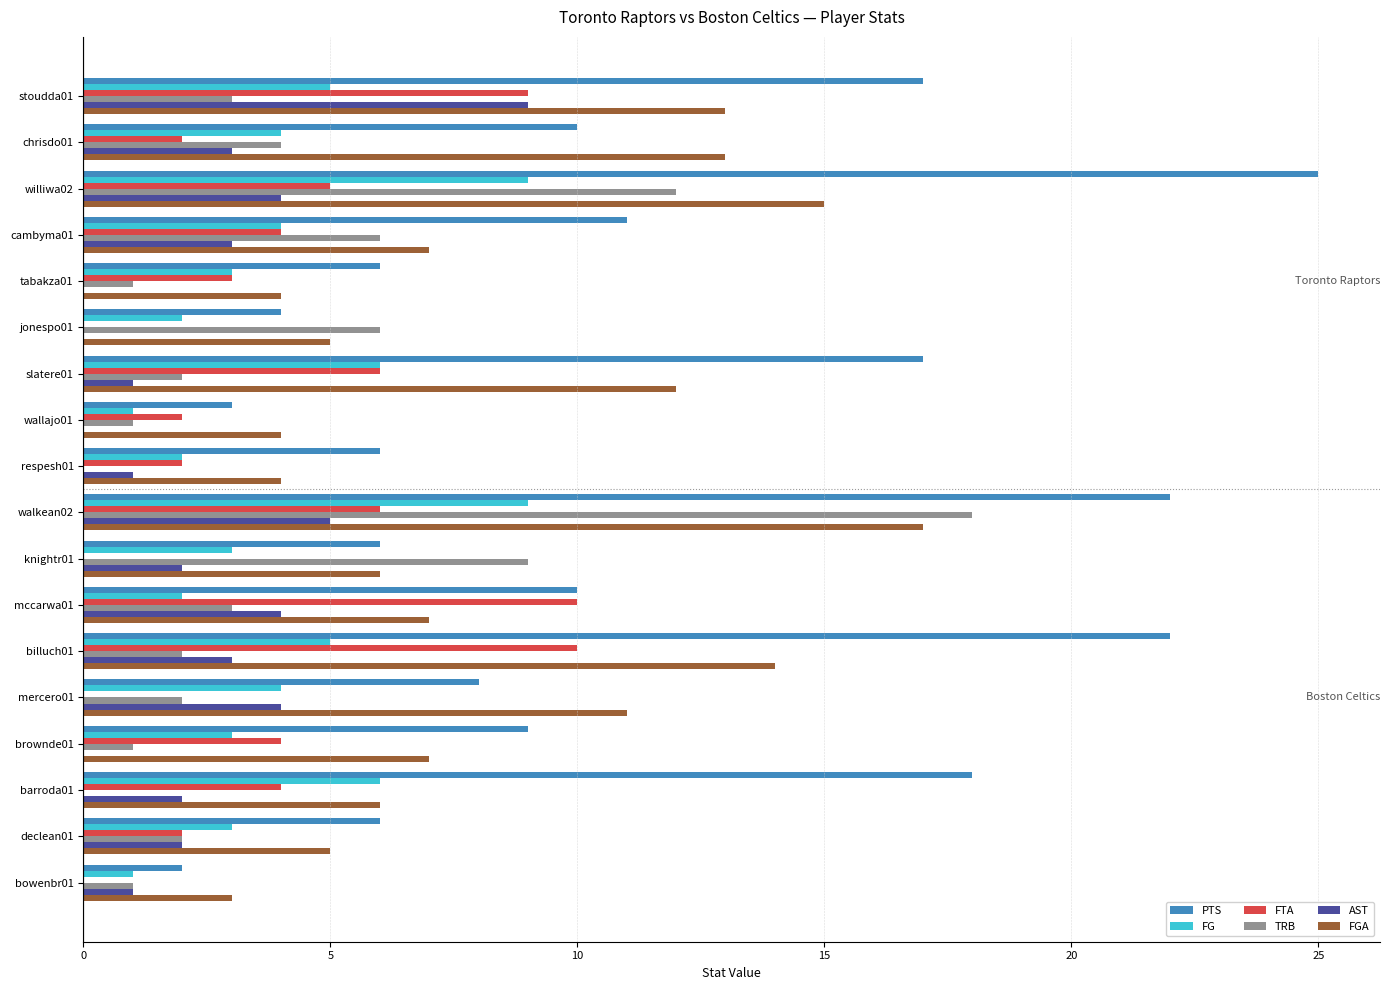

How many data points does each series have?

18